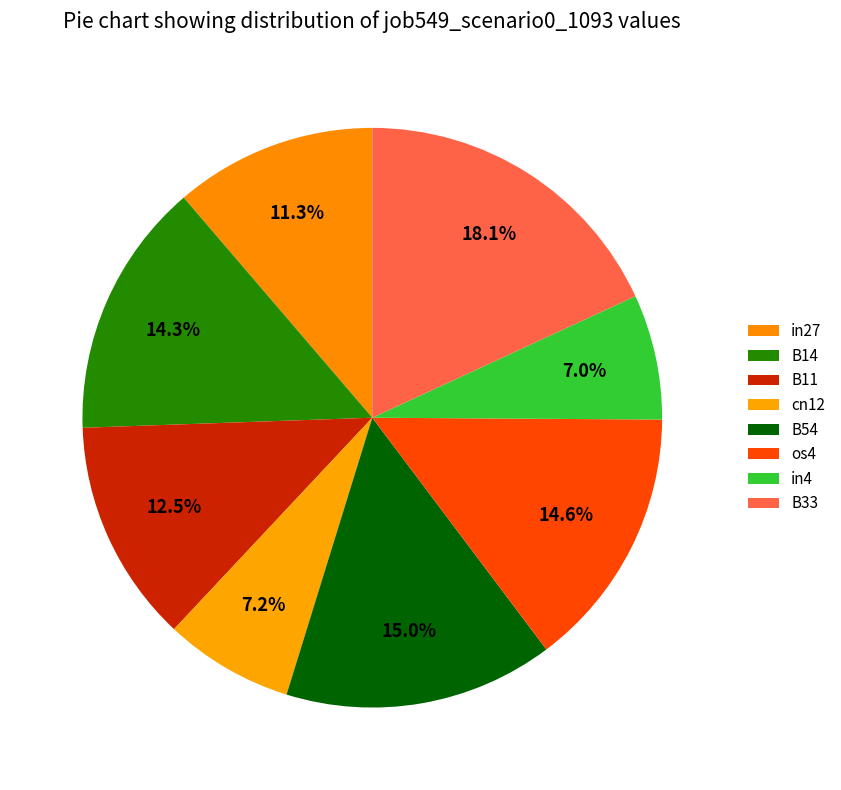

Count the number of slices in the pie.

8